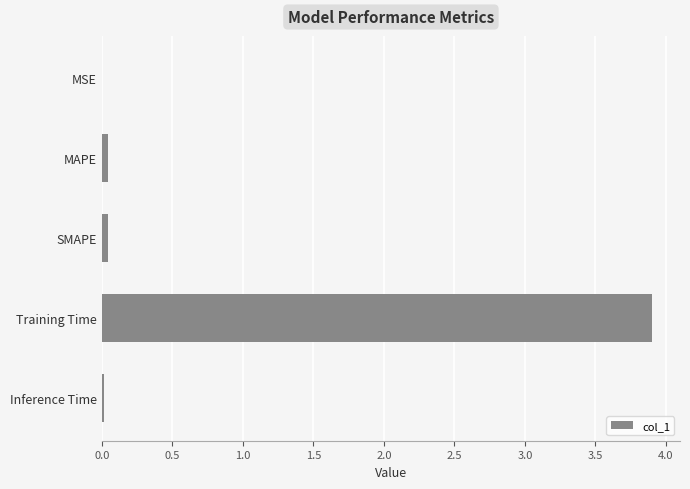

The value at Training Time is 6.1. True or false?

False